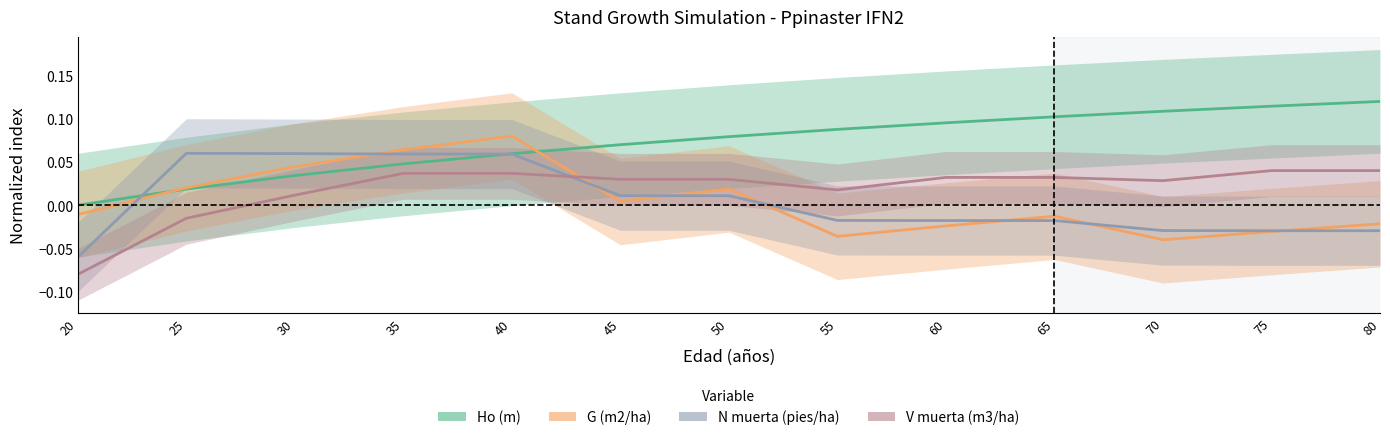

True or false: Ho (m) has more than 1 points higher than both neighbors.

False